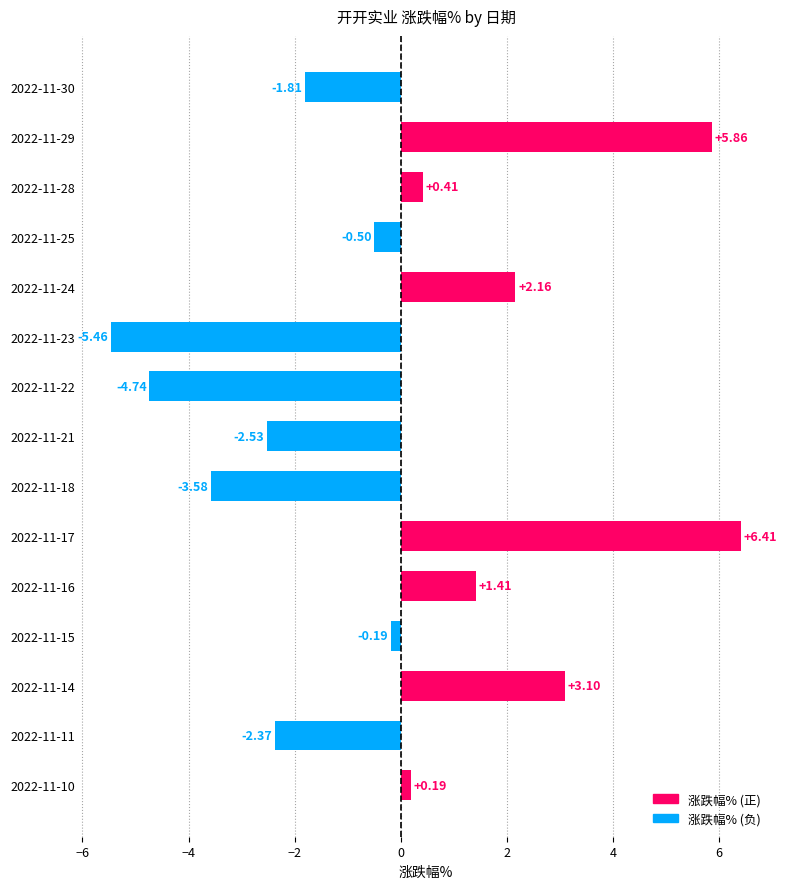

True or false: 涨跌幅% (负) has a value of 0.0 at 2022-11-17.

True